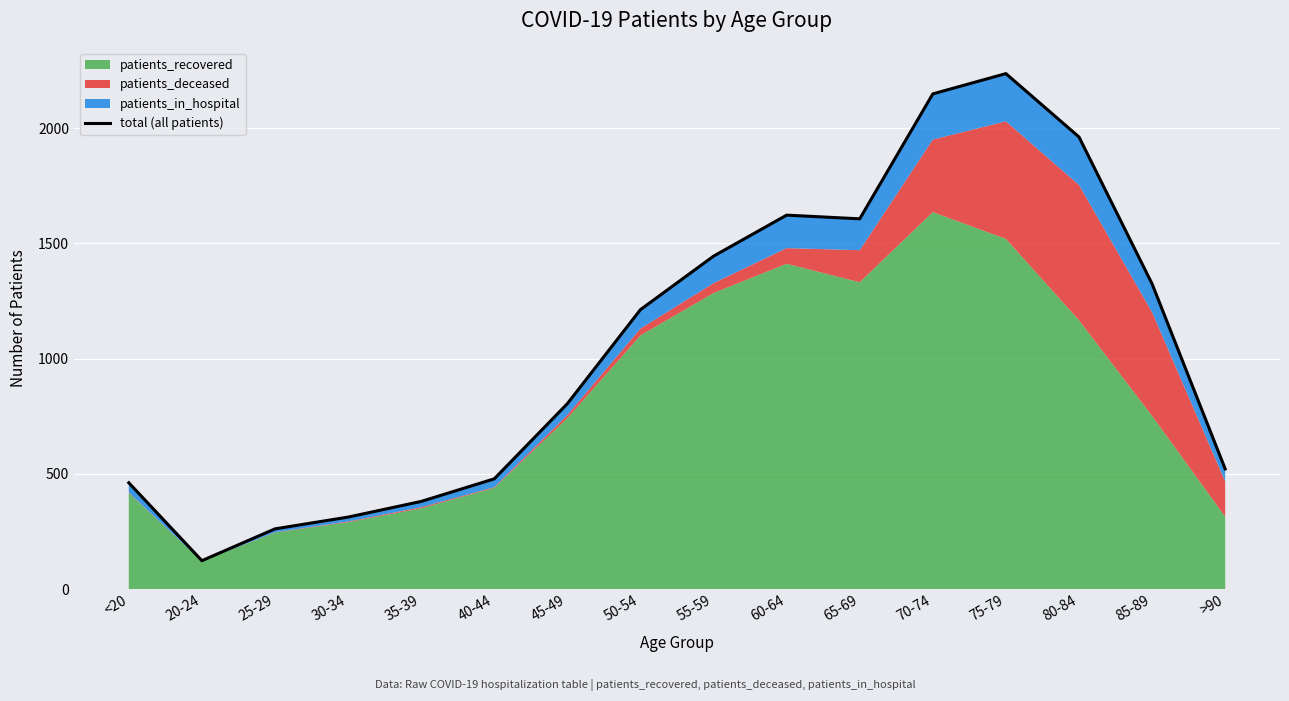

Rank the categories by value from lowest to highest.

20-24, 25-29, 30-34, 35-39, <20, 40-44, >90, 45-49, 50-54, 85-89, 55-59, 65-69, 60-64, 80-84, 70-74, 75-79